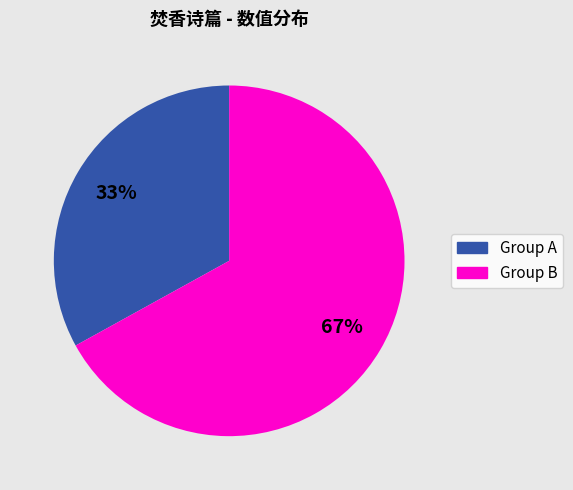

Does any single category account for the majority?

Yes